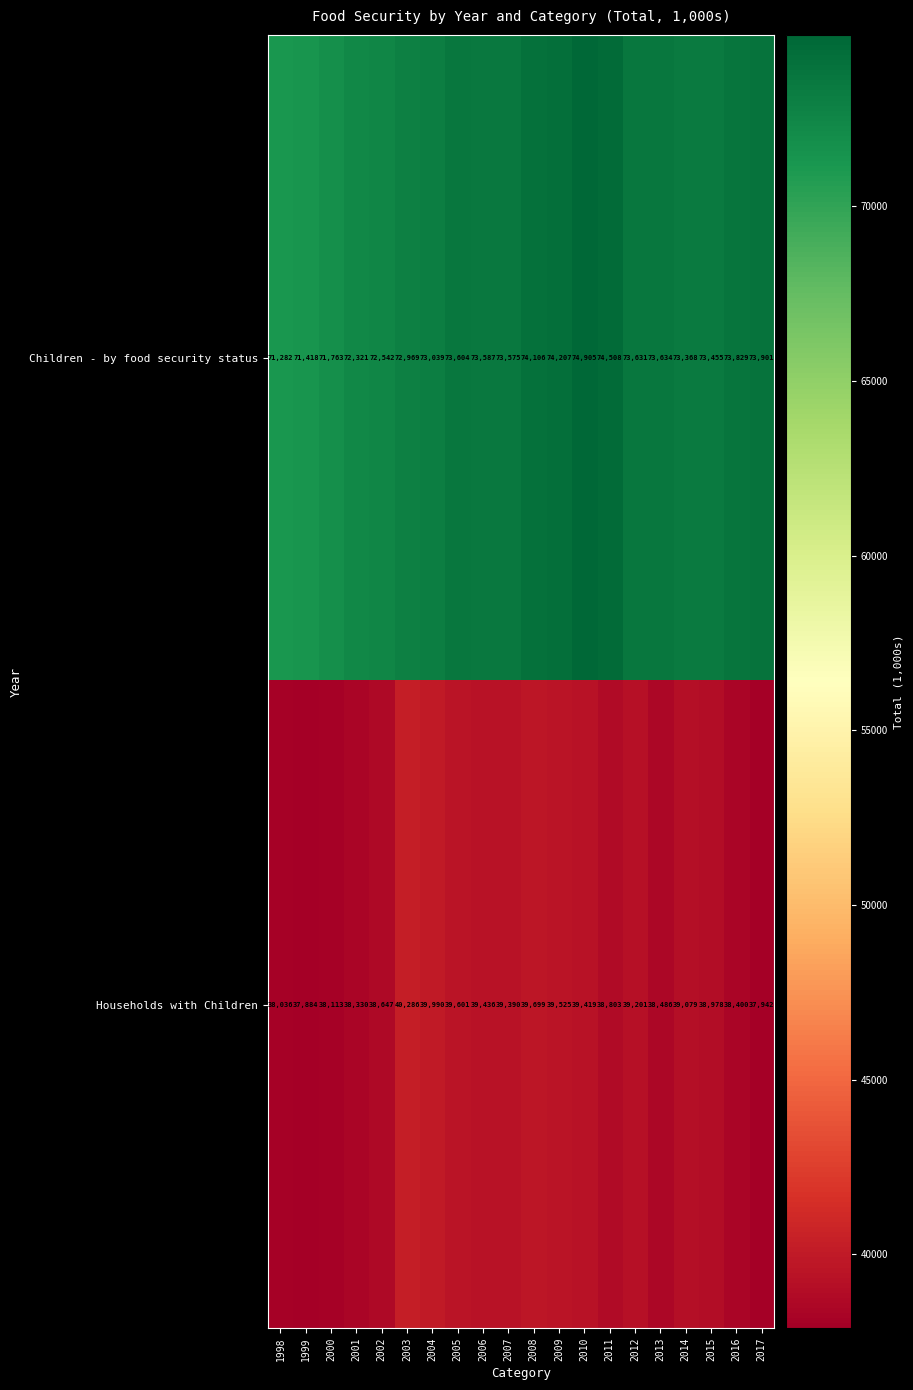

The value of Children - by food security status at 2006 is 73587. True or false?

True